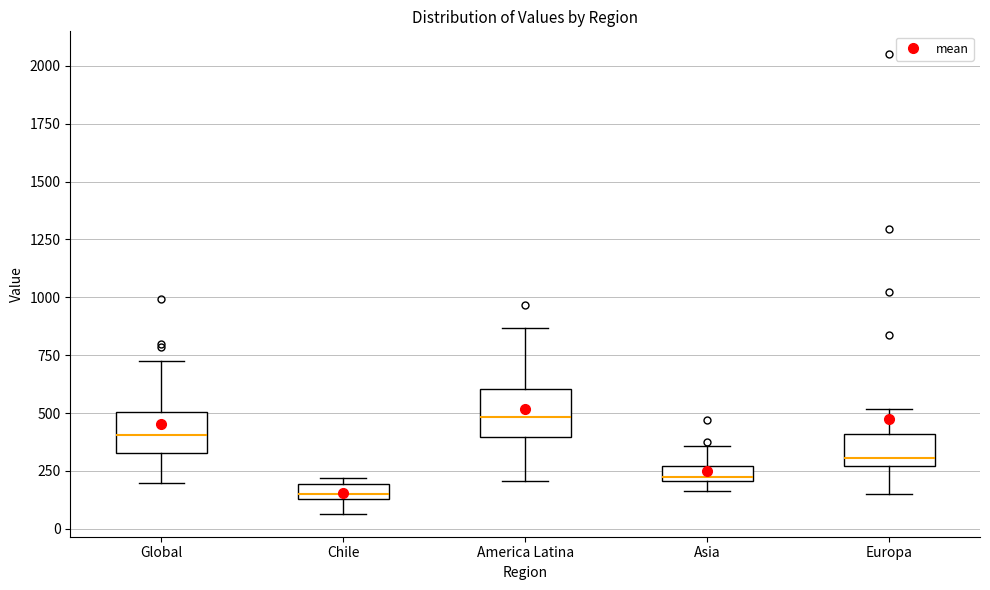

Where is the lower edge of the box for America Latina on the y-axis? The values are not printed on the chart, so give them approximately, as read against the axis.

400